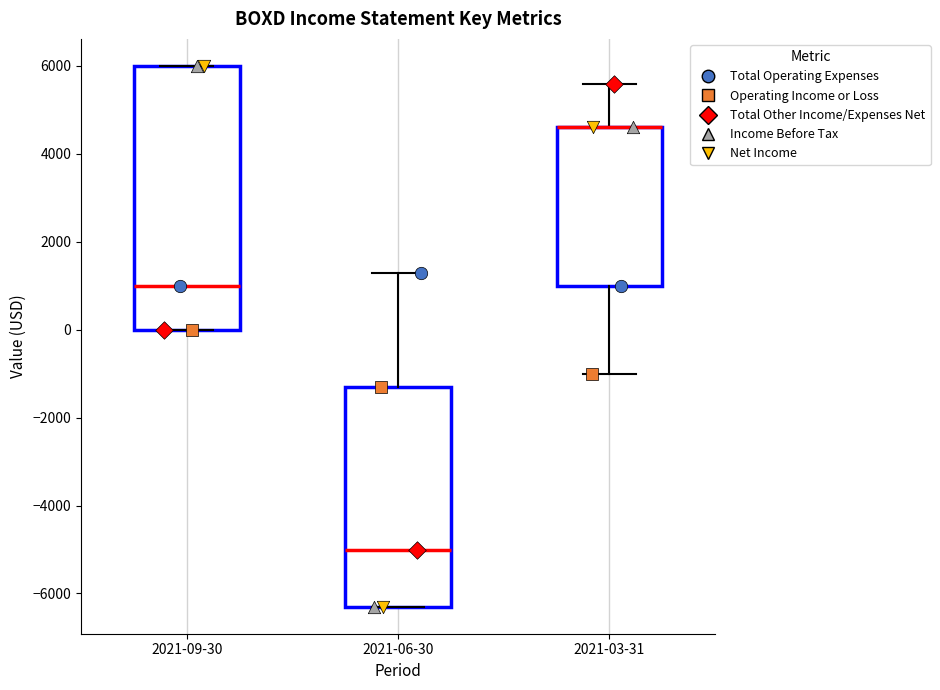

Reading left to right, read every box against the y-axis: the position of its median line, the range the box covers, and the ends of its whiskers. The values are not printed on the chart, so give them approximately, as read against the axis.

2021-09-30: median 1000, box 0 to 6000, whiskers 0 to 6000
2021-06-30: median -5000, box -6200 to -1200, whiskers -6200 to 1400
2021-03-31: median 4600 (drawn on the box's upper edge), box 1000 to 4600, whiskers -1000 to 5600